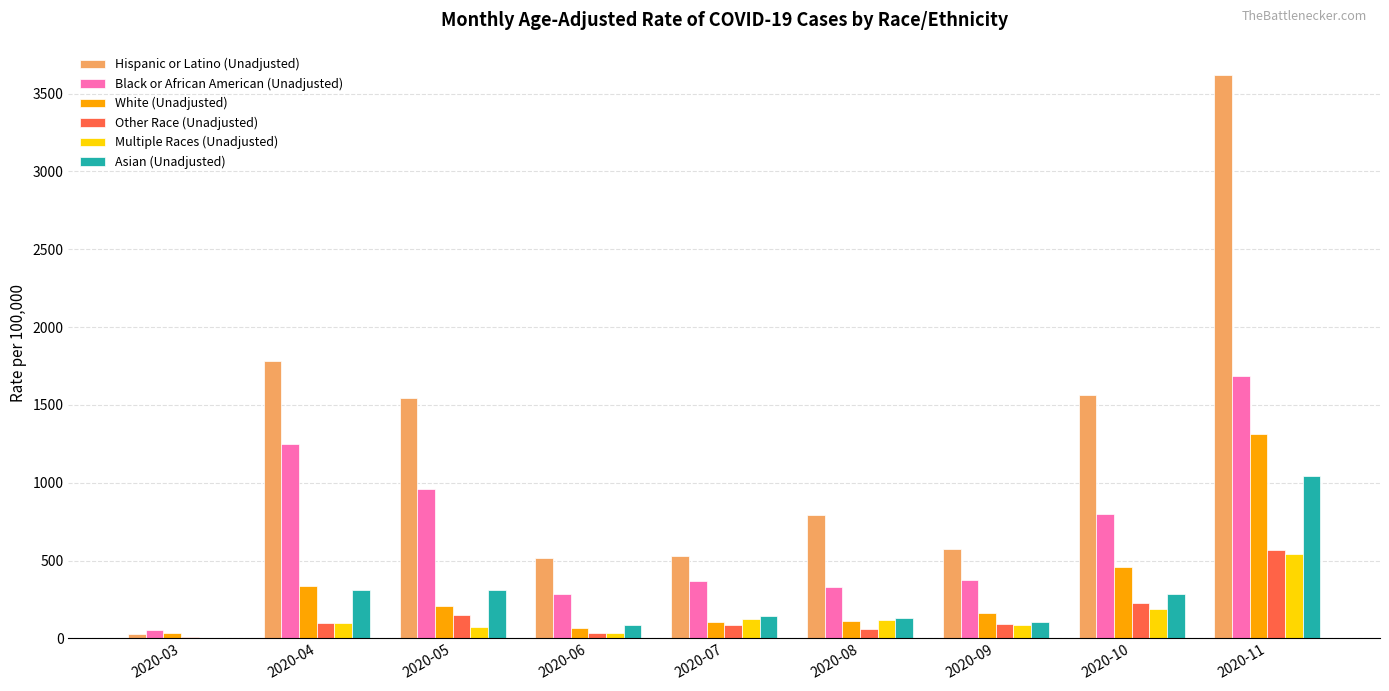

What is the difference between the Hispanic or Latino (Unadjusted) values at 2020-05 and 2020-07?

1015